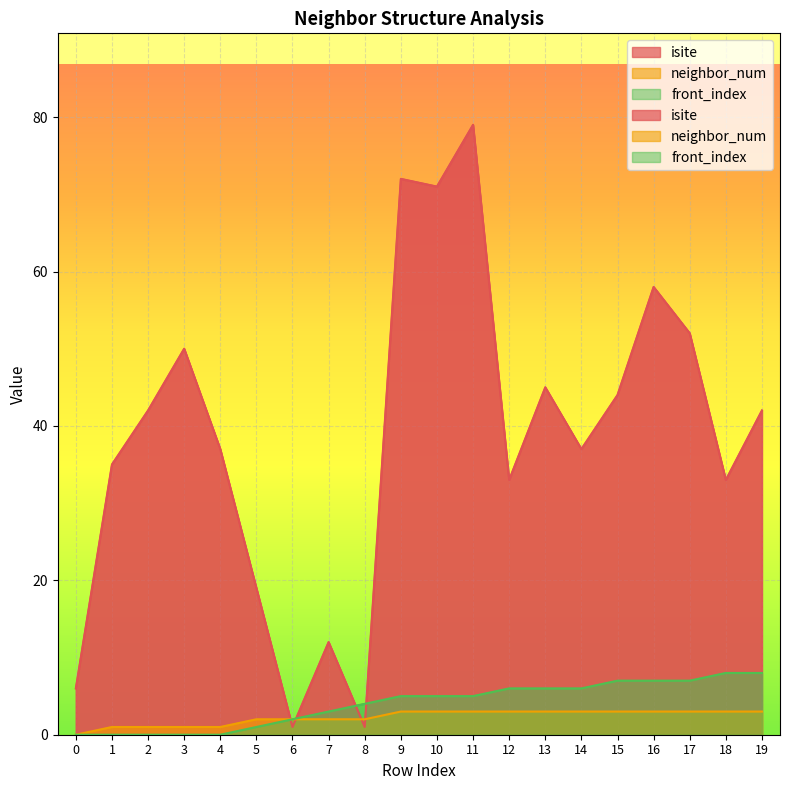

What is the sum of all isite values?

769